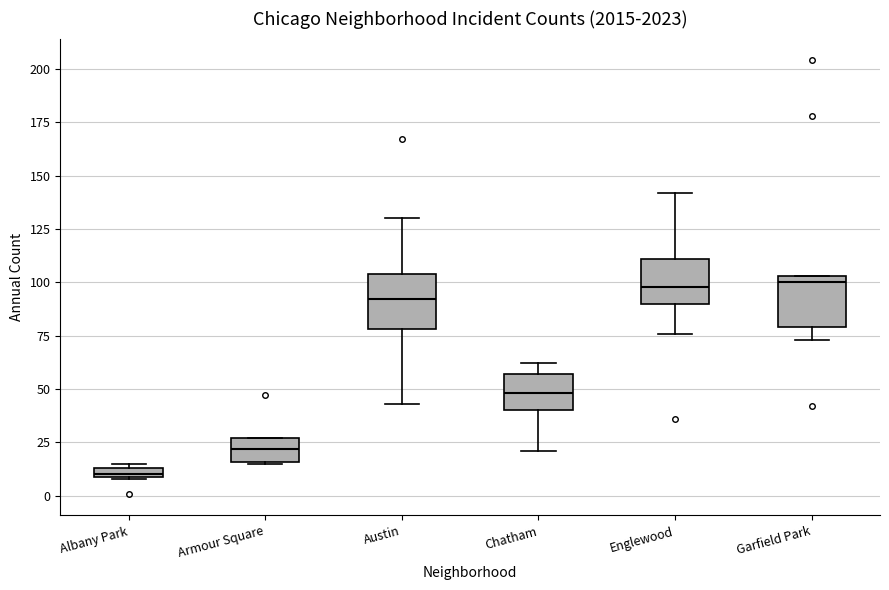

Where is the lower edge of the box for Chatham on the y-axis? The values are not printed on the chart, so give them approximately, as read against the axis.

40